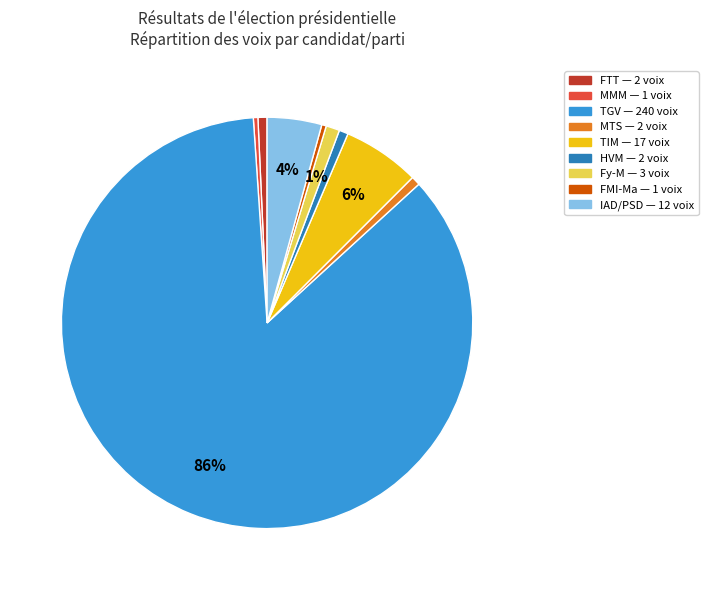

To the nearest percent, what is the average slice percentage?

11%